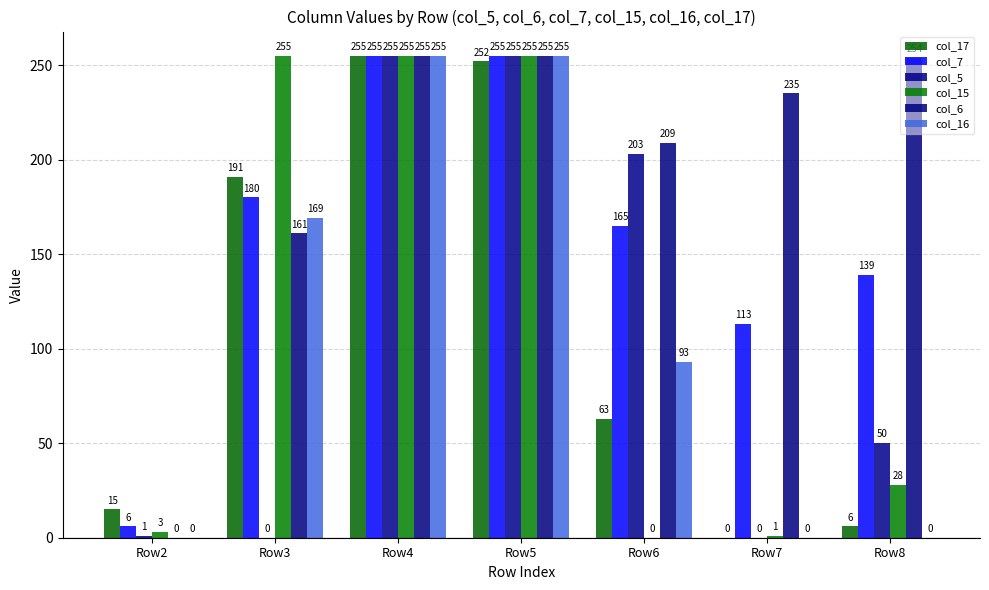

What is the total value across all series at Row8?

477